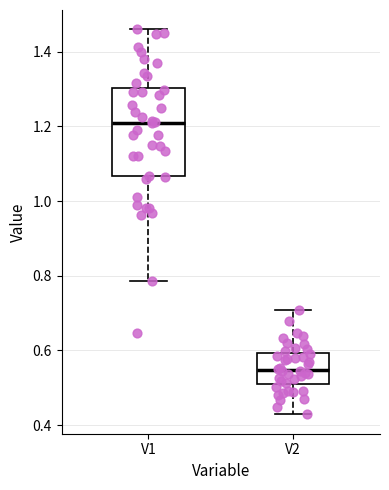

Reading left to right, read every box against the y-axis: the position of its median line, the range the box covers, and the ends of its whiskers. The values are not printed on the chart, so give them approximately, as read against the axis.

V1: median 1.22, box 1.06 to 1.30, whiskers 0.78 to 1.46
V2: median 0.54, box 0.52 to 0.60, whiskers 0.42 to 0.70